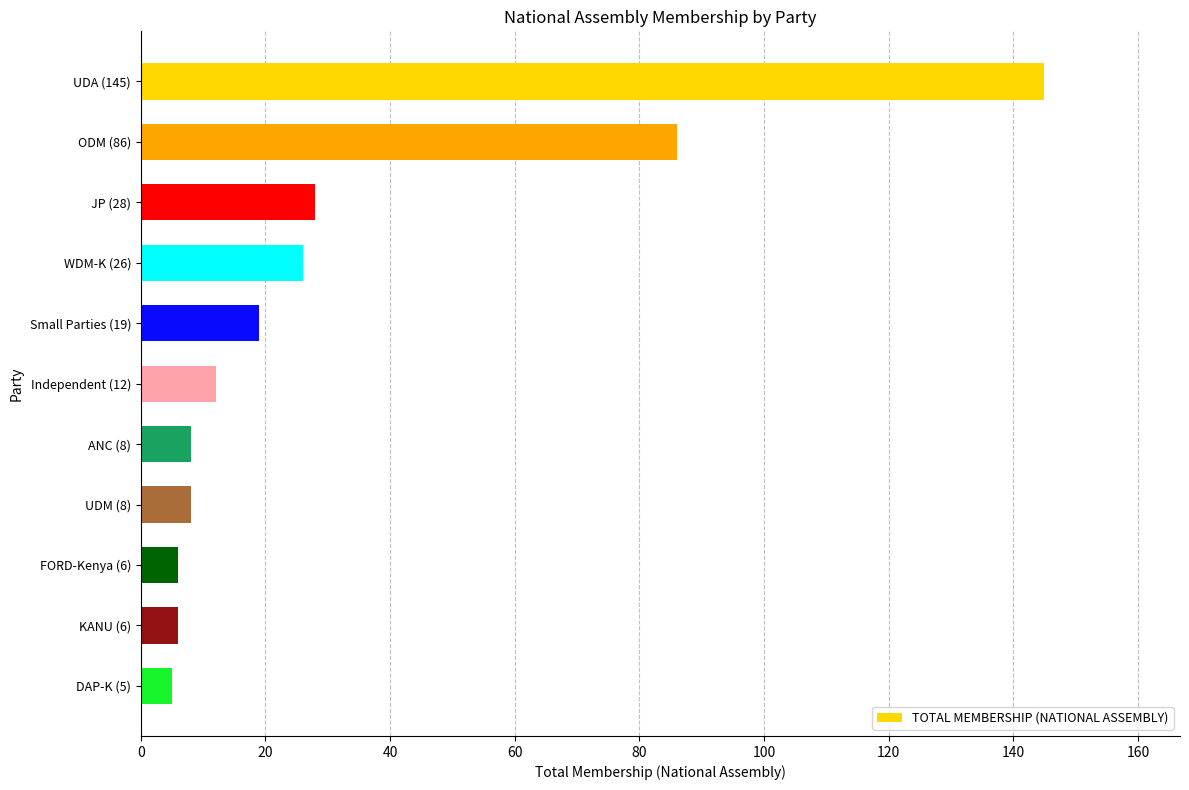

The value at Small Parties (19) is 7. True or false?

False